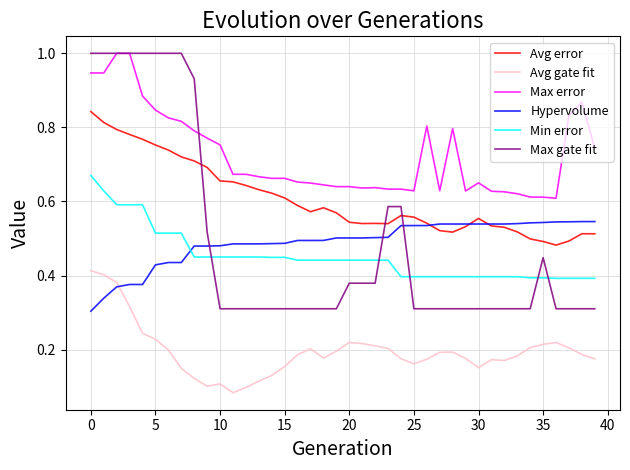

What is the maximum value shown in the chart?

1.0